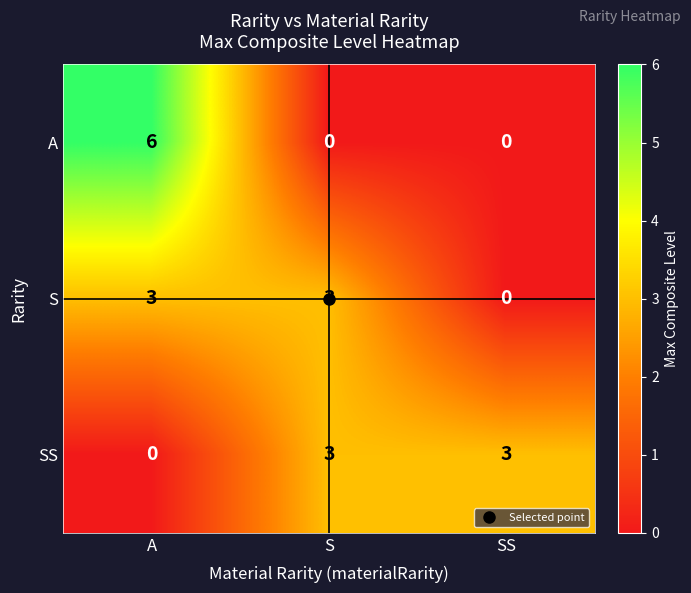

Is it true that SS equals 0 at A?

True